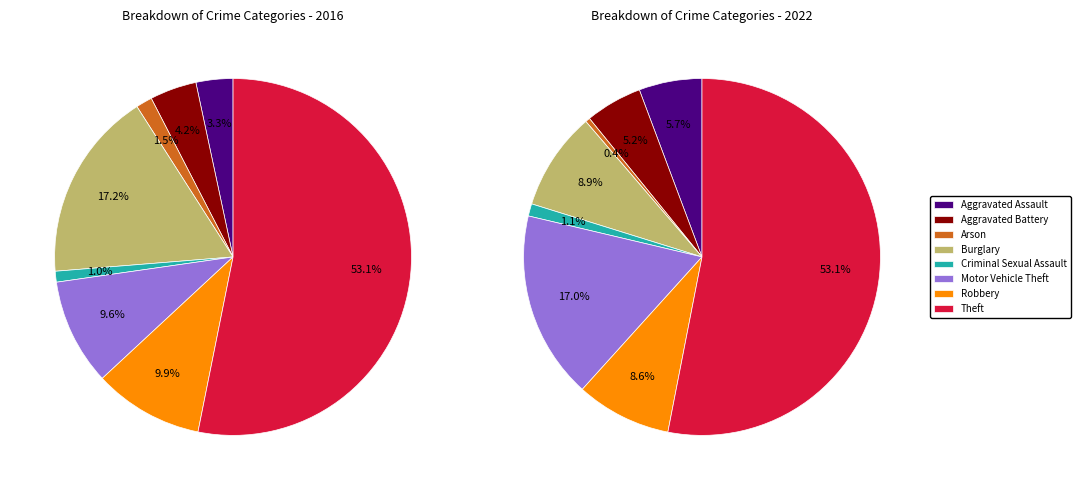

How many slices are in this pie chart?

8